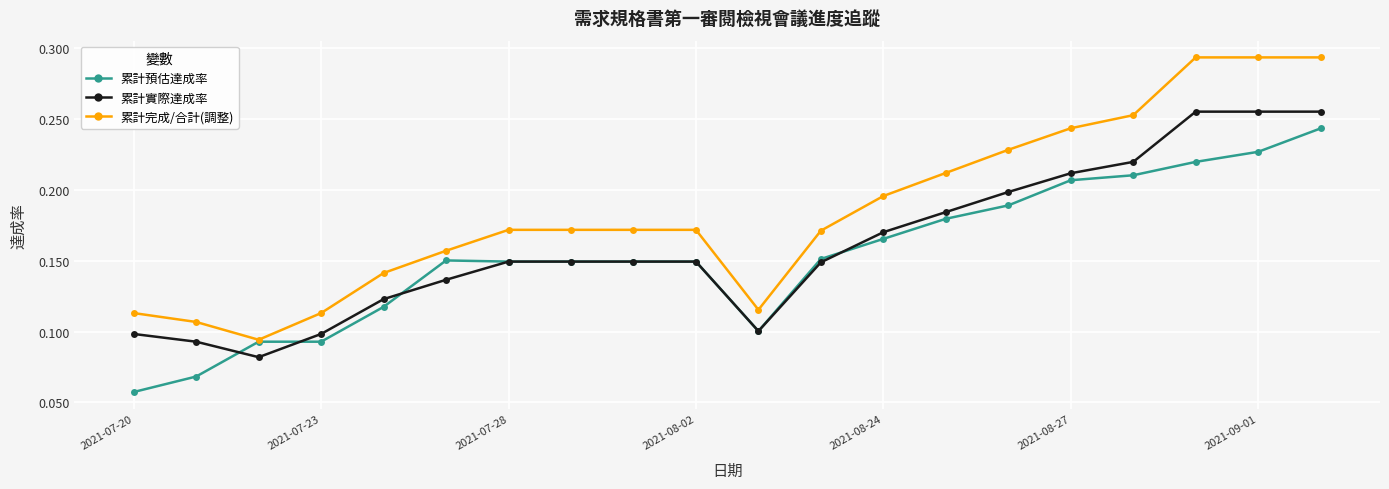

At how many categories does at least one series exceed 0?

20